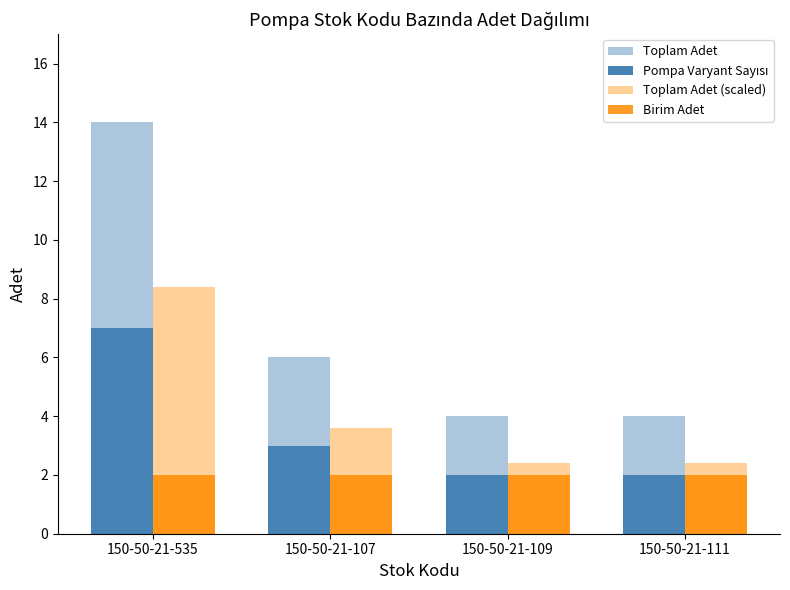

At which label does Pompa Varyant Sayısı first exceed 3?

150-50-21-535